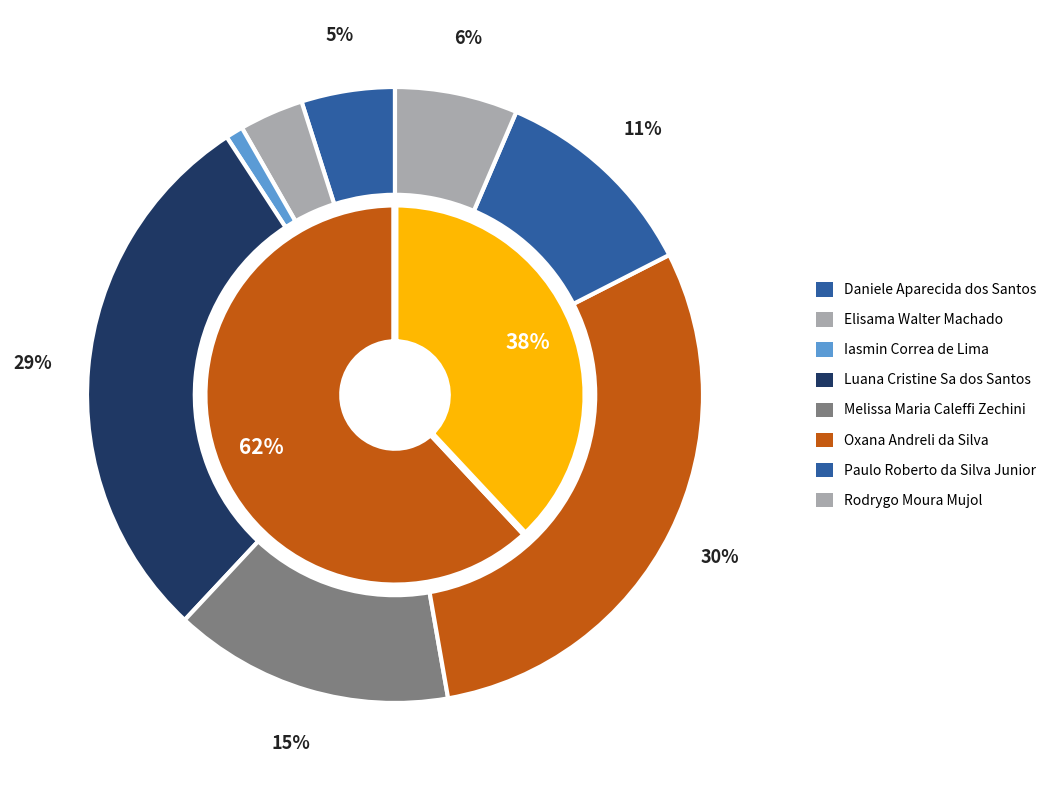

Is Melissa Maria Caleffi Zechini the majority of the pie?

No